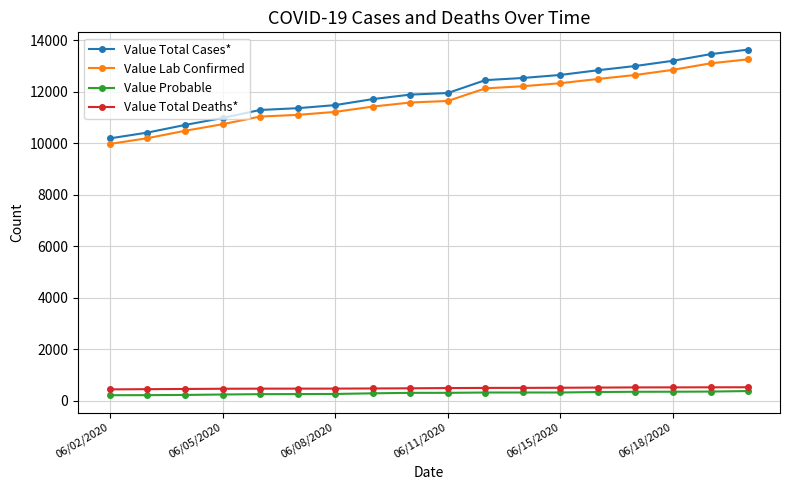

What are all the series names shown in the legend?

Value Total Cases*, Value Lab Confirmed, Value Probable, Value Total Deaths*